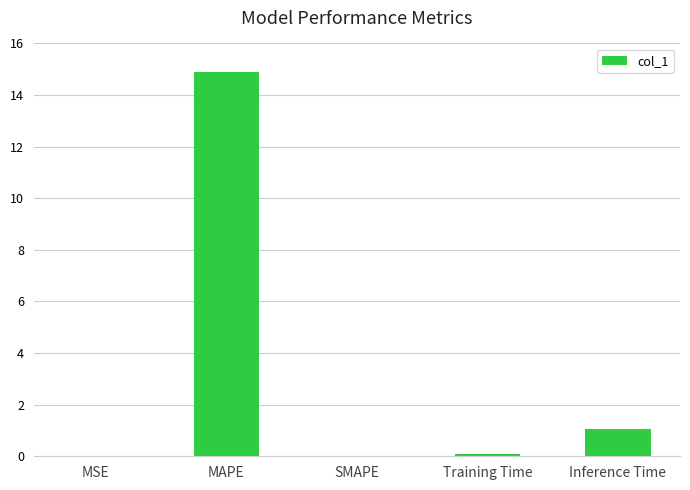

Between Training Time and MAPE, which is larger?

MAPE